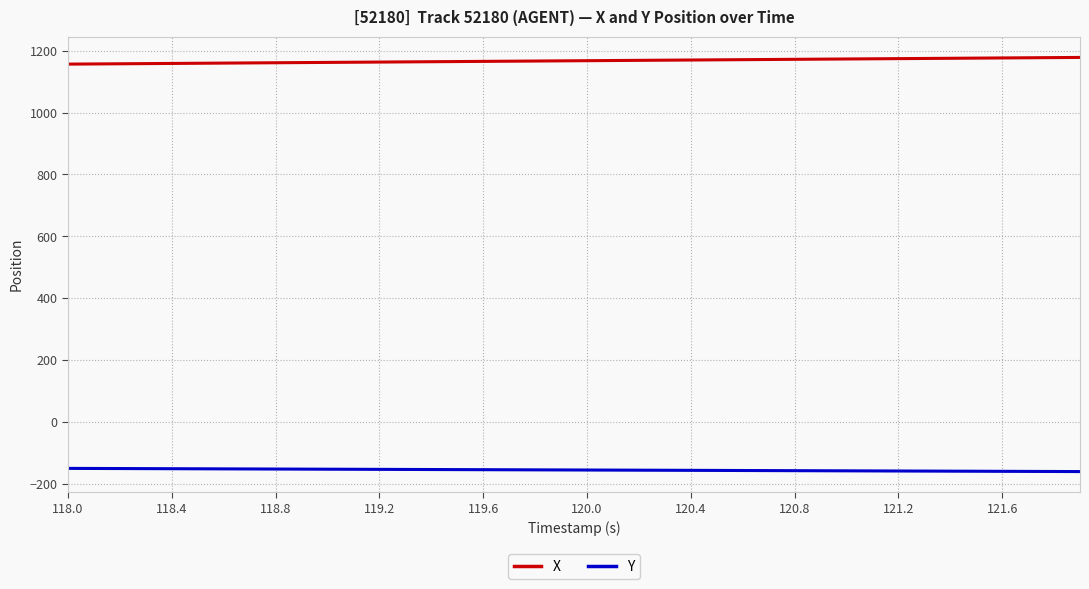

Does the chart display data point markers on the line(s)?

No